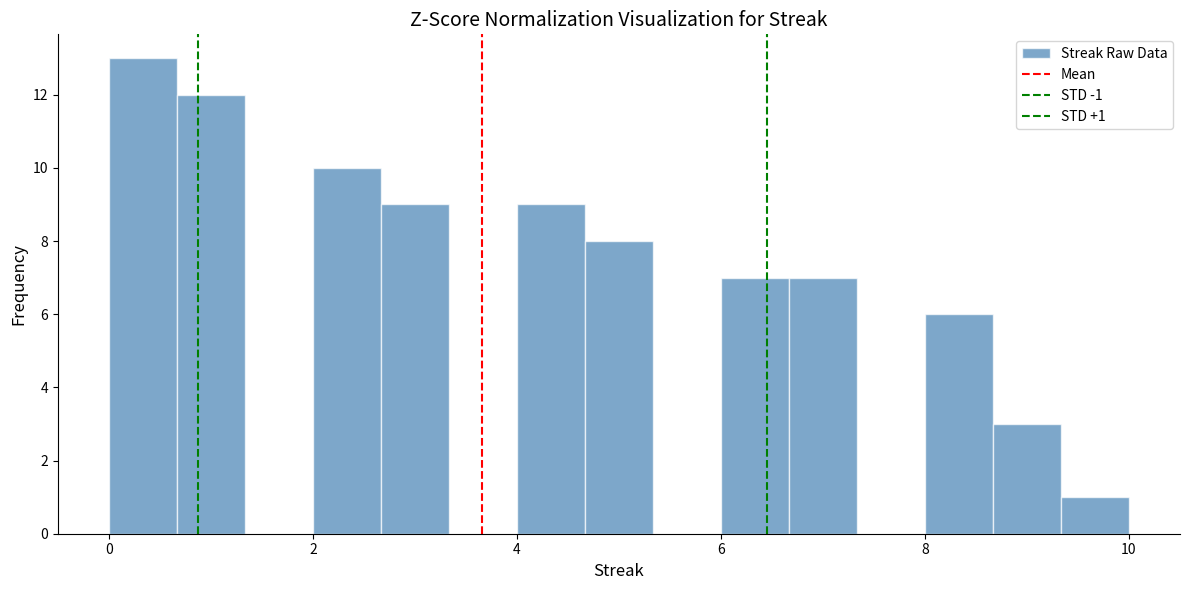

Around what value on the x-axis is the tallest bar? Give the approximate position of its centre, as read against the axis.

0.4